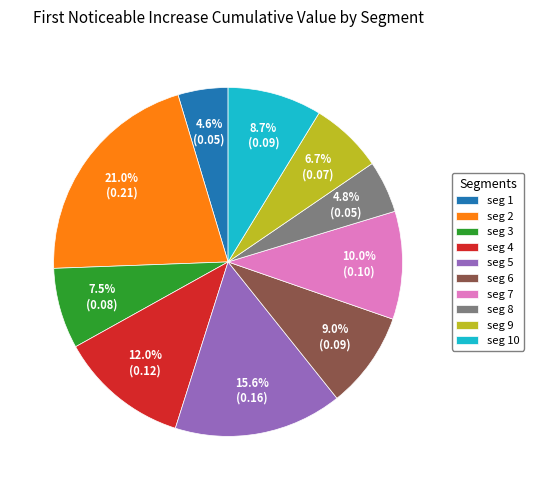

Is seg 2 the majority of the pie?

No